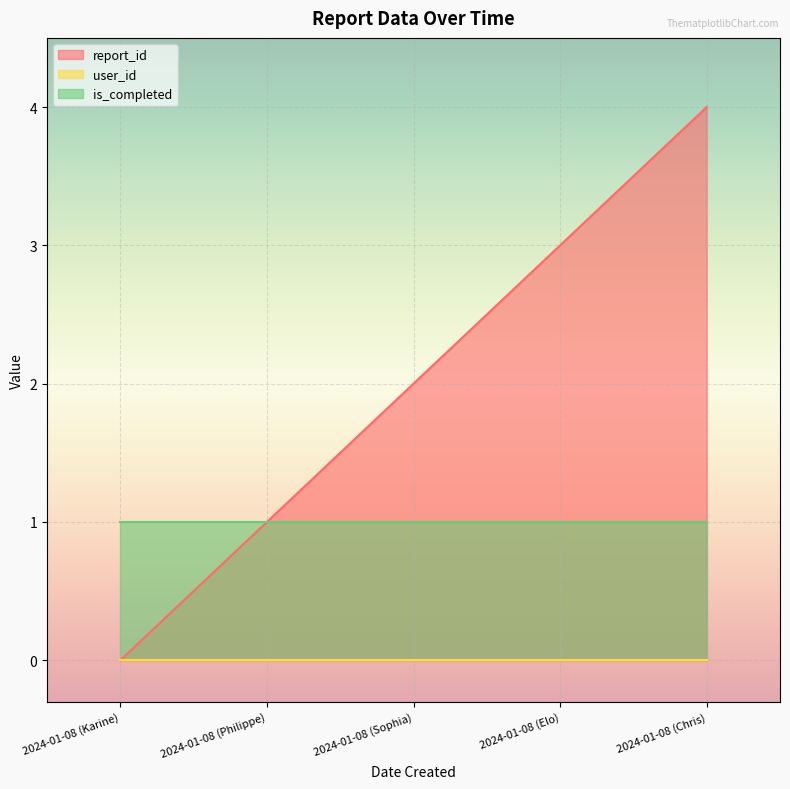

At how many categories does at least one series exceed 1?

3